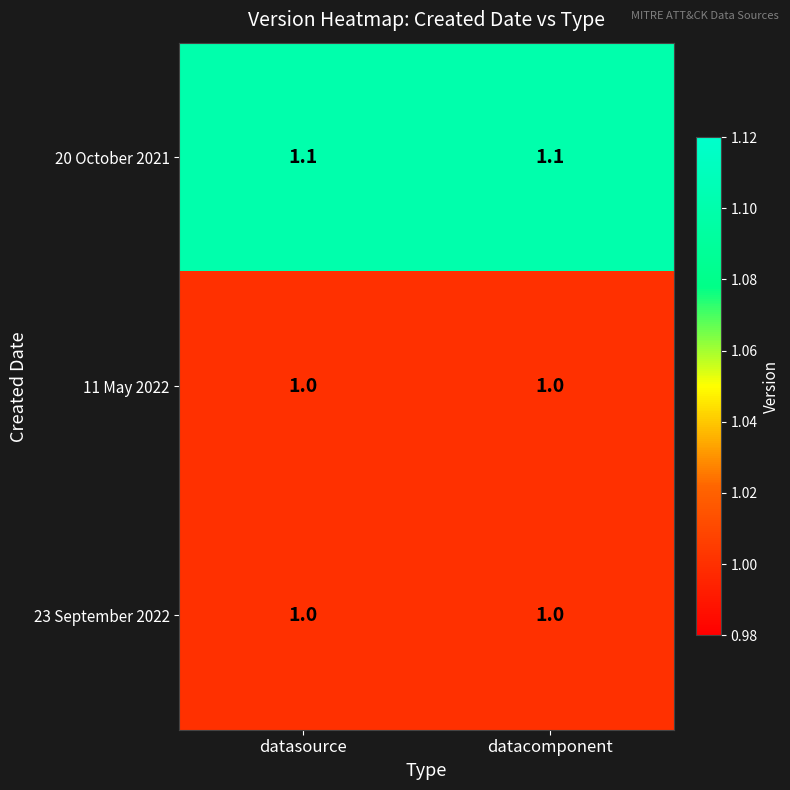

Read the 20 October 2021 value at datasource.

1.1